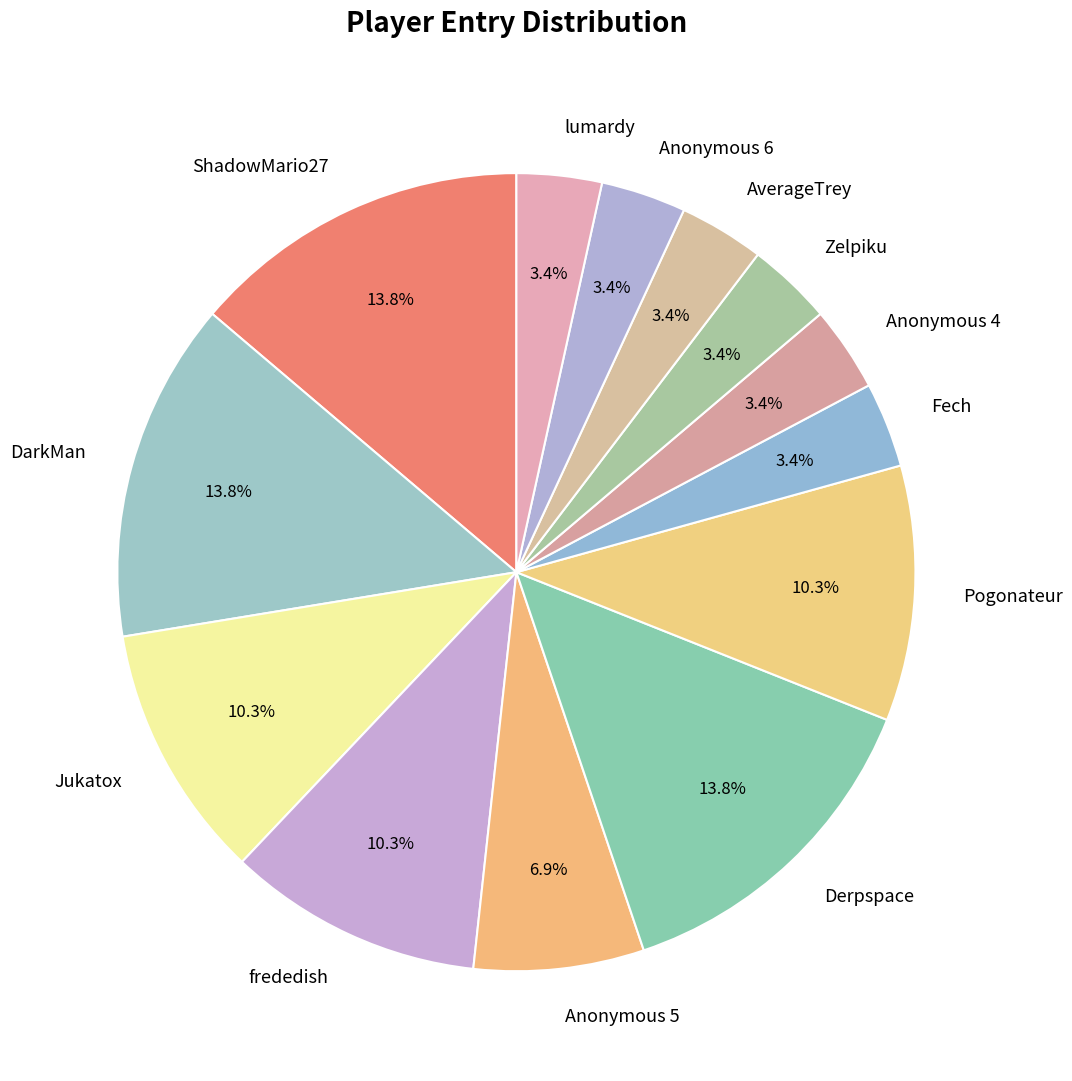

How much of the chart is everything except Zelpiku?

96.6%